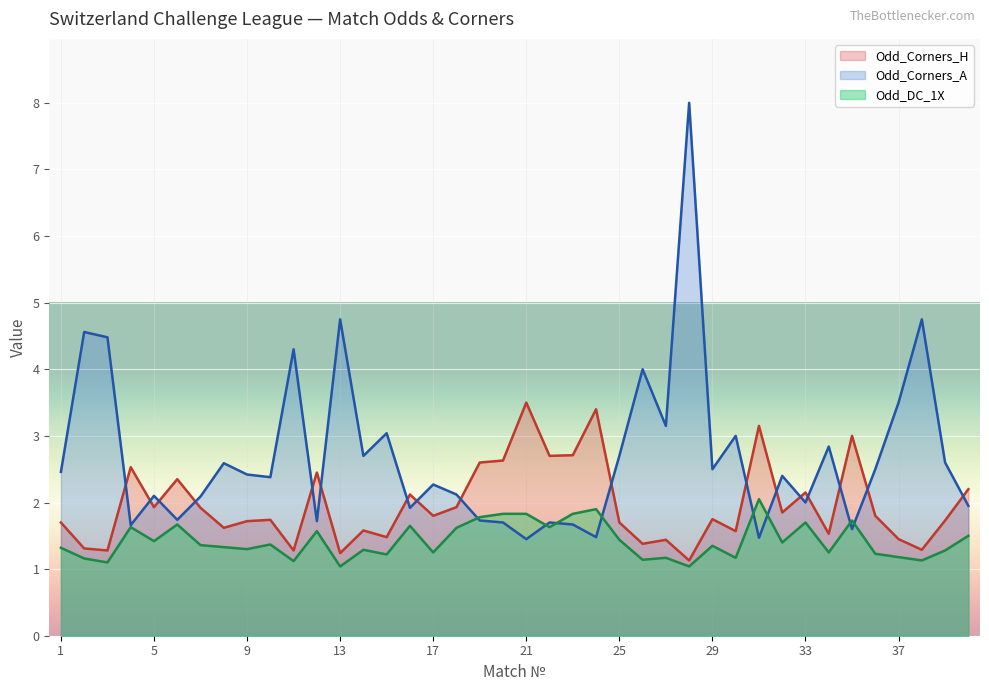

List the labels in order of Odd_DC_1X value, smallest first.

13, 28, 3, 11, 38, 26, 2, 27, 30, 37, 15, 36, 17, 34, 39, 14, 9, 1, 8, 29, 7, 10, 32, 5, 25, 40, 12, 18, 4, 22, 16, 6, 33, 35, 19, 20, 21, 23, 24, 31